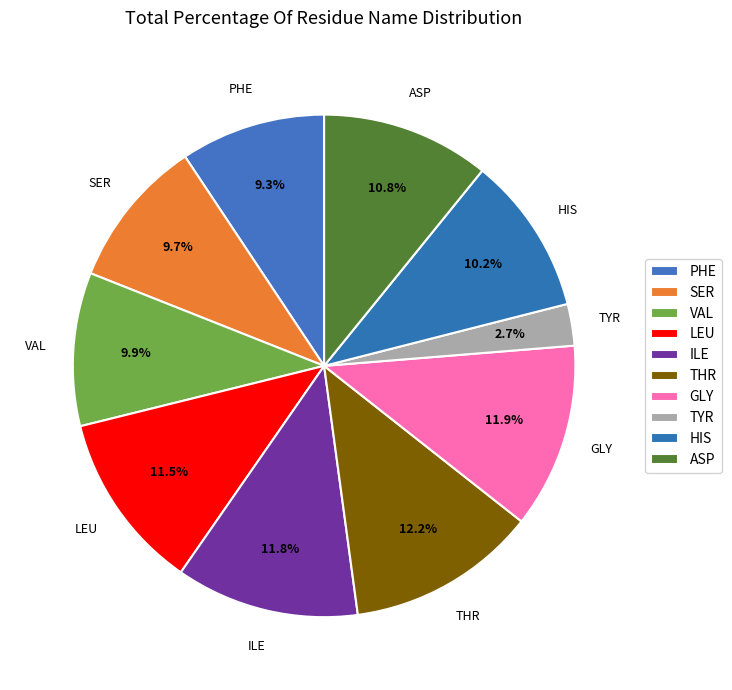

How many segments does this pie chart have?

10